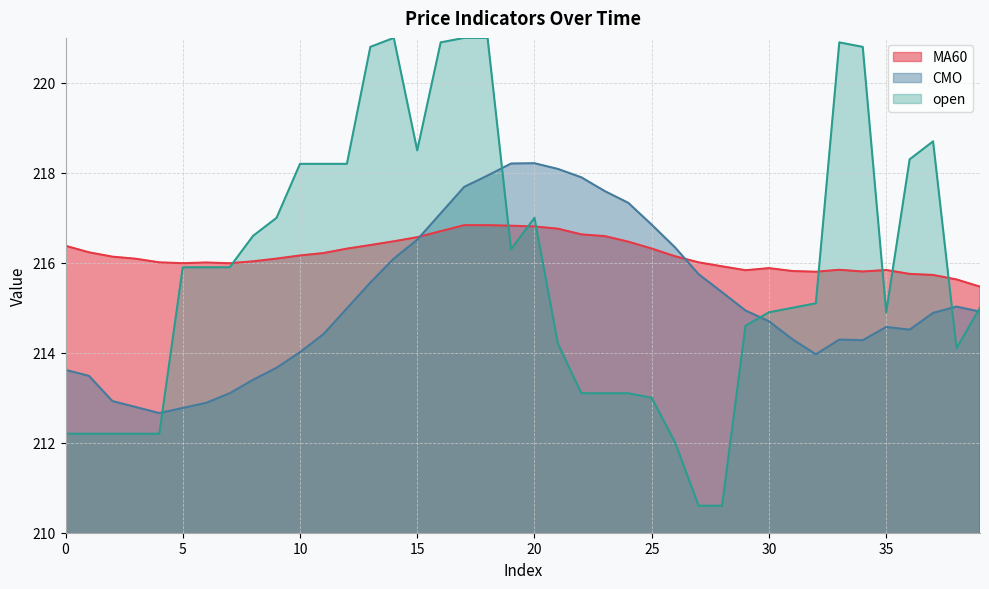

Is the value of MA60 at 22 greater than the value of CMO at 34?

Yes